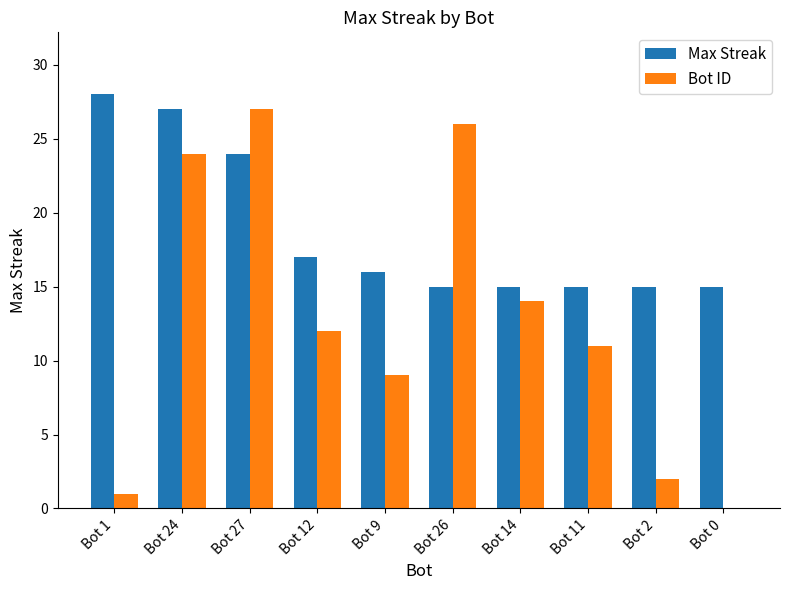

Reading left to right, what are all the values shown in this chart?

Max Streak: 28	27	24	17	16	15	15	15	15	15
Bot ID: 1	24	27	12	9	26	14	11	2	0